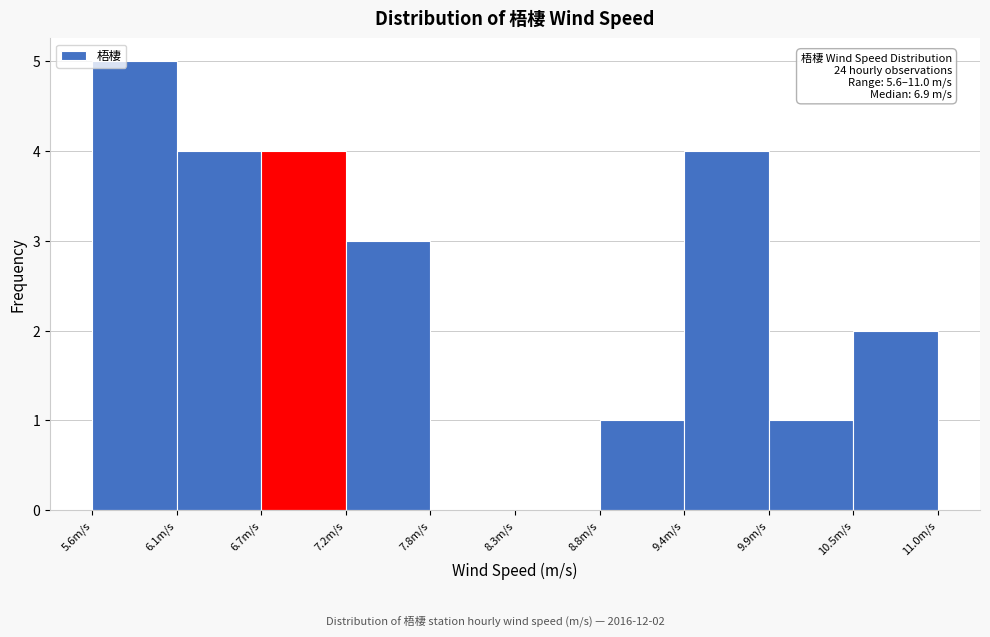

Over which range of the x-axis is the bar tallest?

5.60 to 6.14